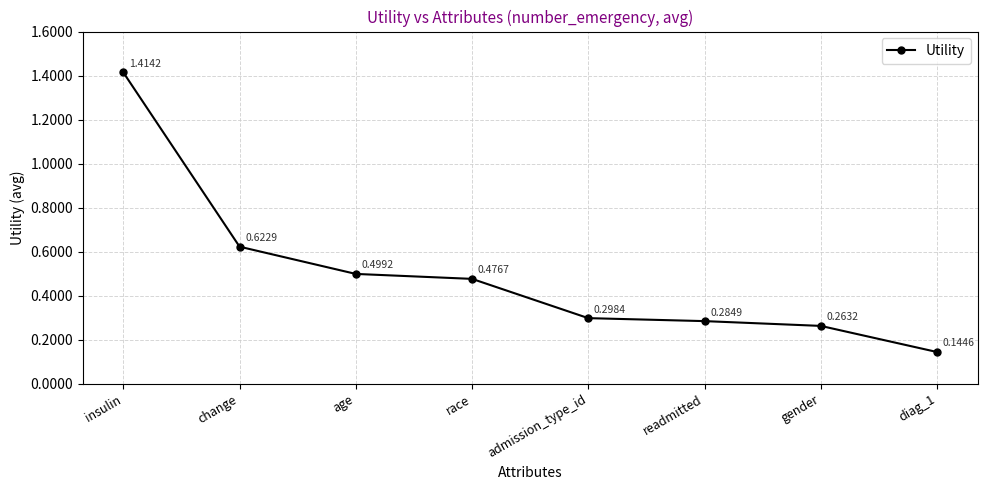

Which label corresponds to the largest value in the chart?

insulin